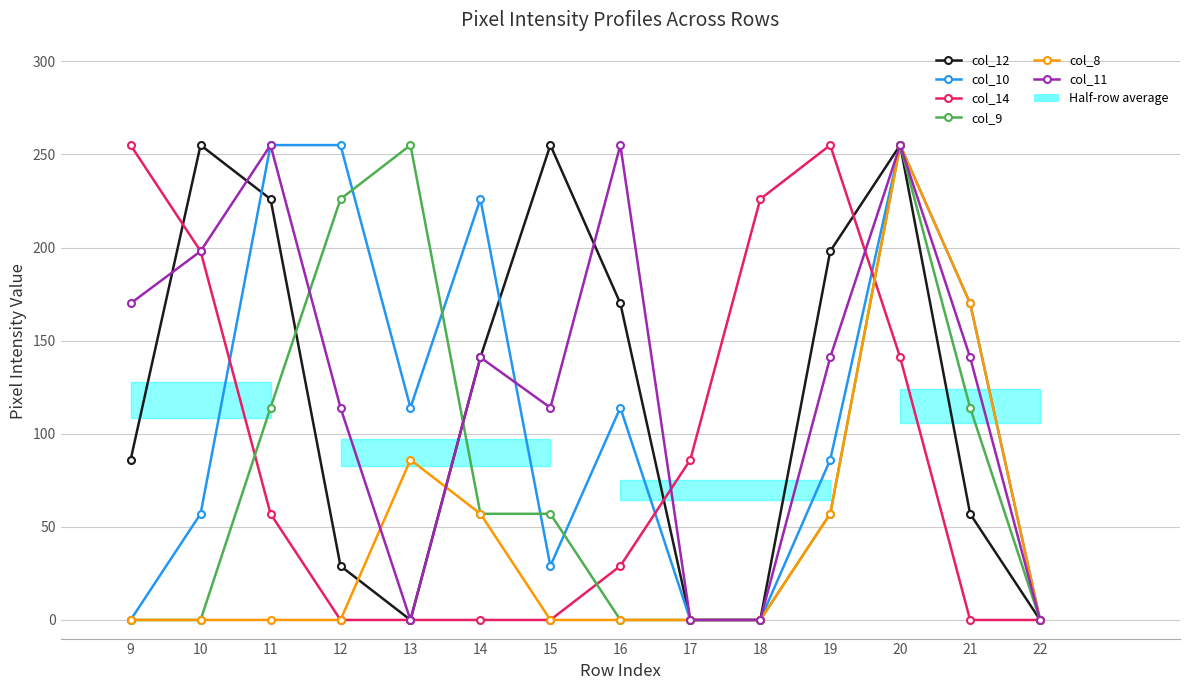

In col_11, how many points are higher than both neighbors (excluding endpoints)?

4